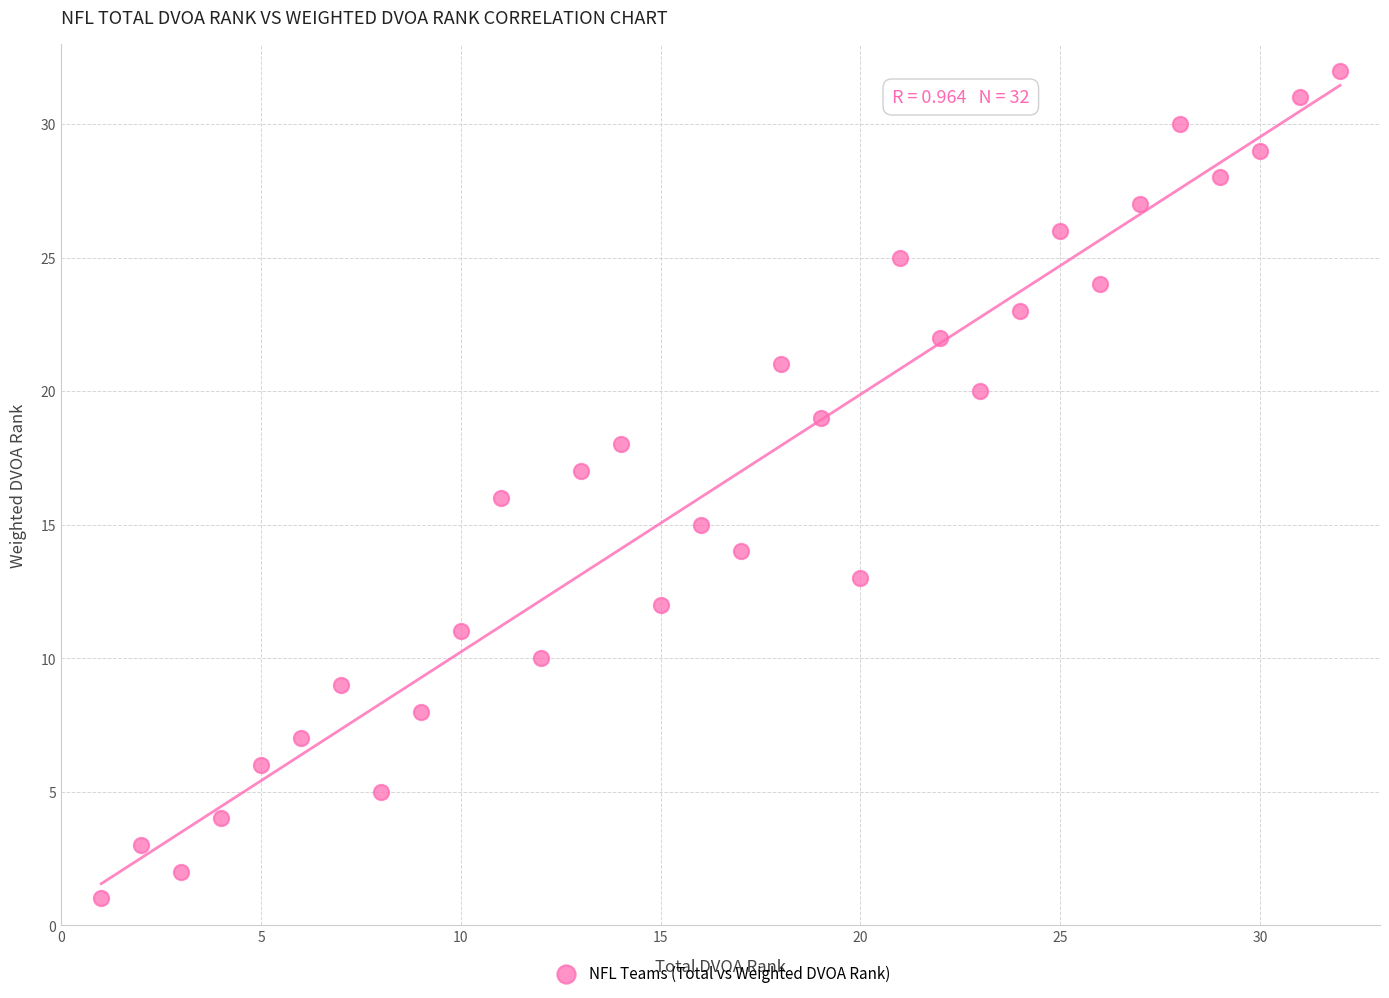

What is the range of Y values (max minus min)?

31